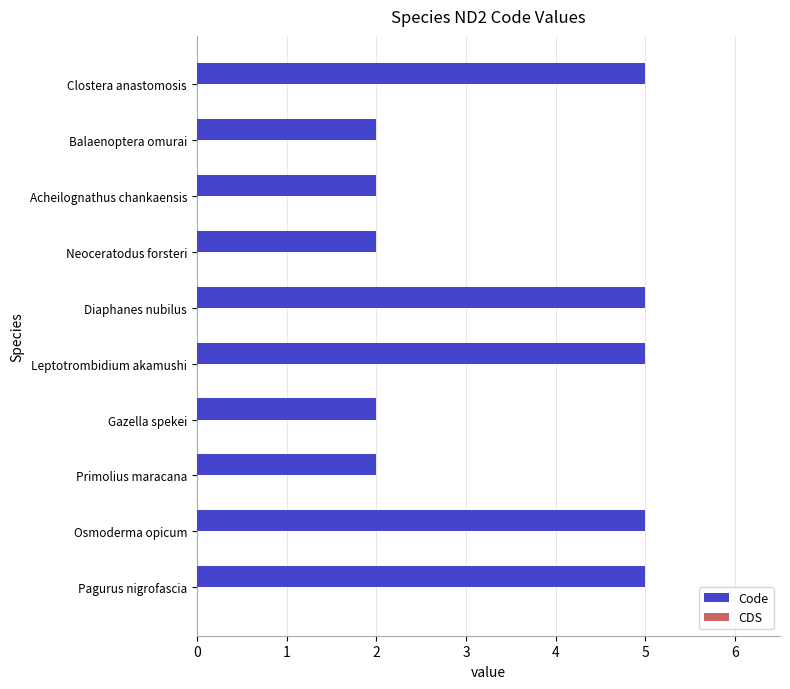

True or false: the data shows 5 at Osmoderma opicum.

True